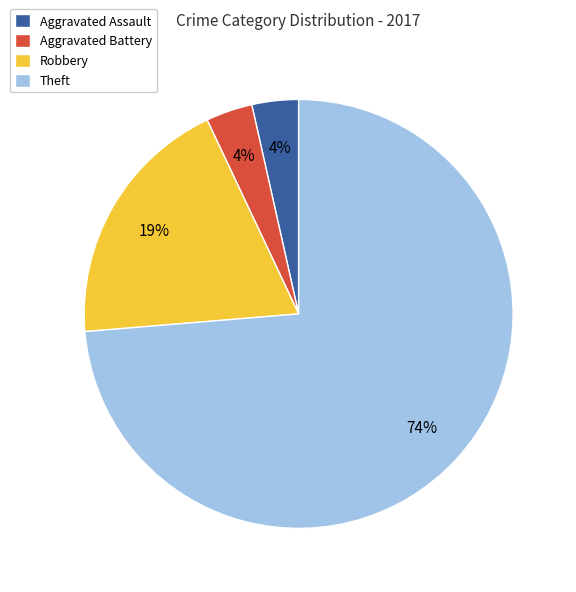

To the nearest percent, what percentage of the pie is Aggravated Battery?

4%